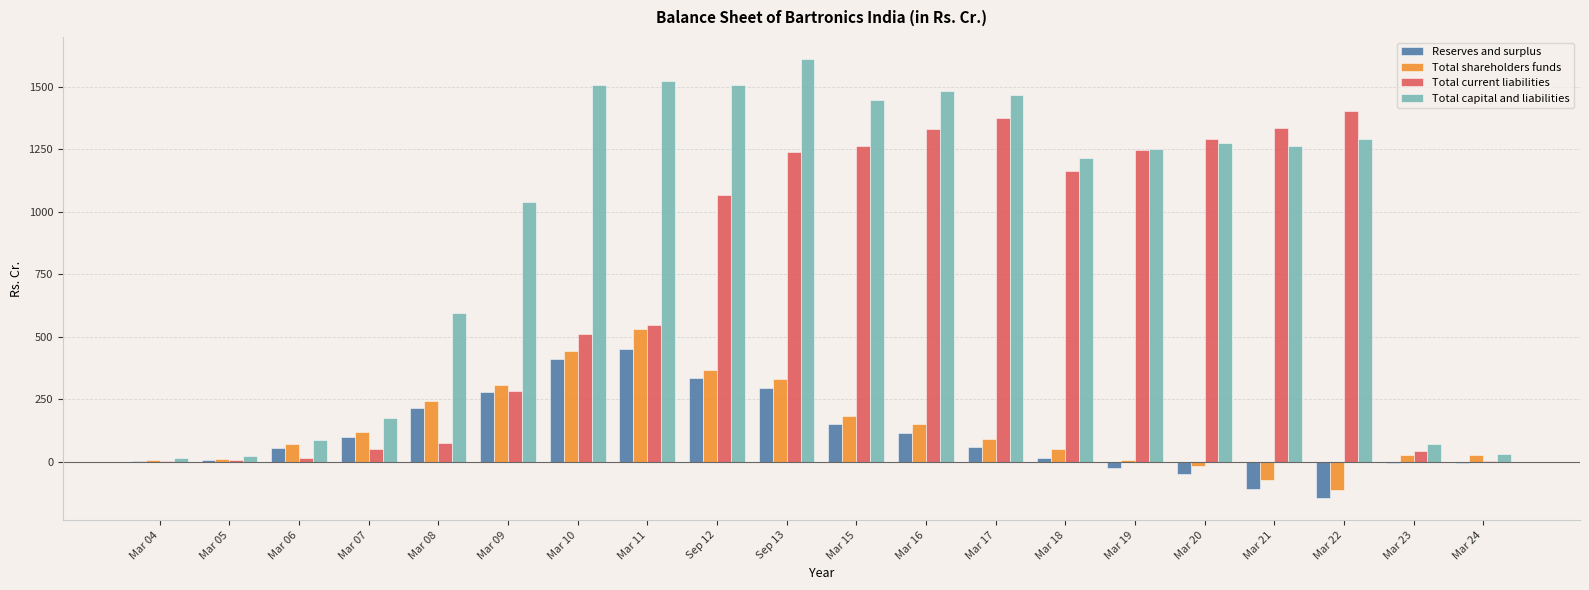

How many data points in Reserves and surplus are above 57?

10